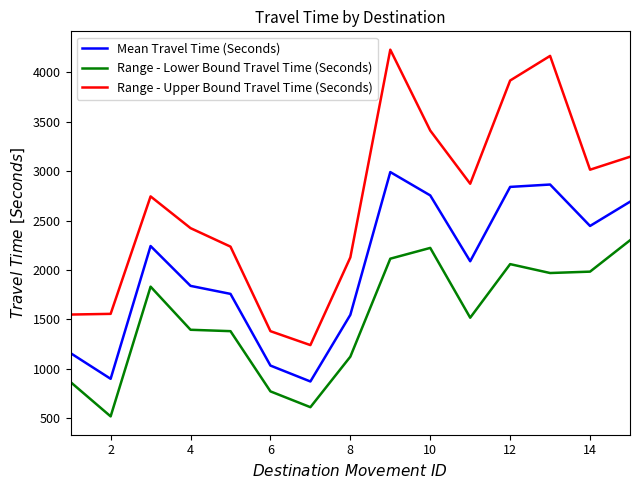

Rank the series by their maximum value, from highest to lowest.

Range - Upper Bound Travel Time (Seconds), Mean Travel Time (Seconds), Range - Lower Bound Travel Time (Seconds)